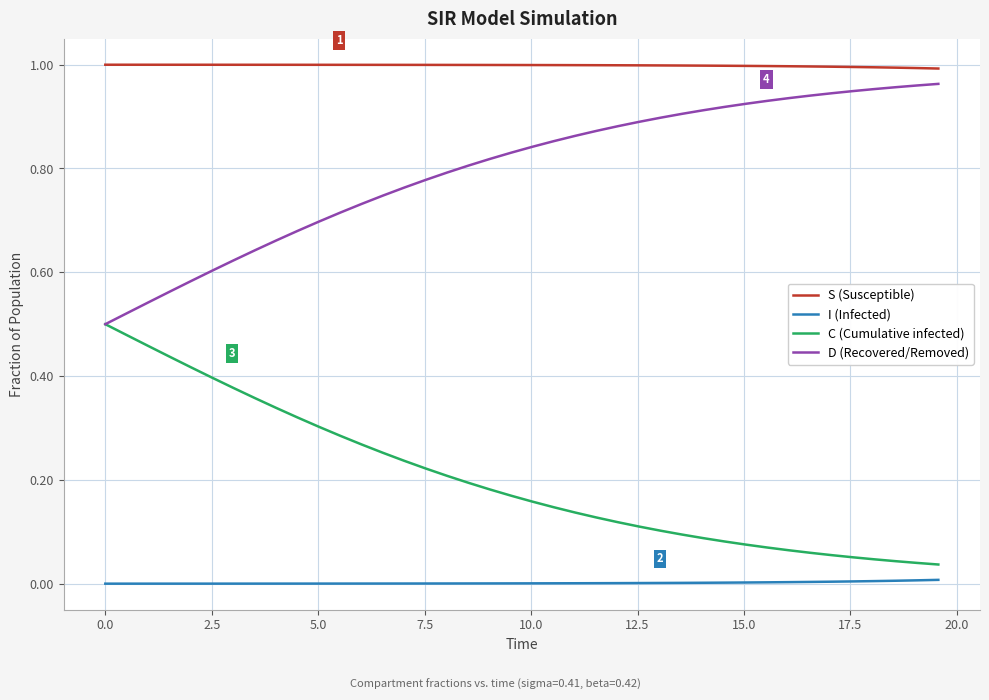

True or false: S (Susceptible) and I (Infected) intersect in this chart.

False